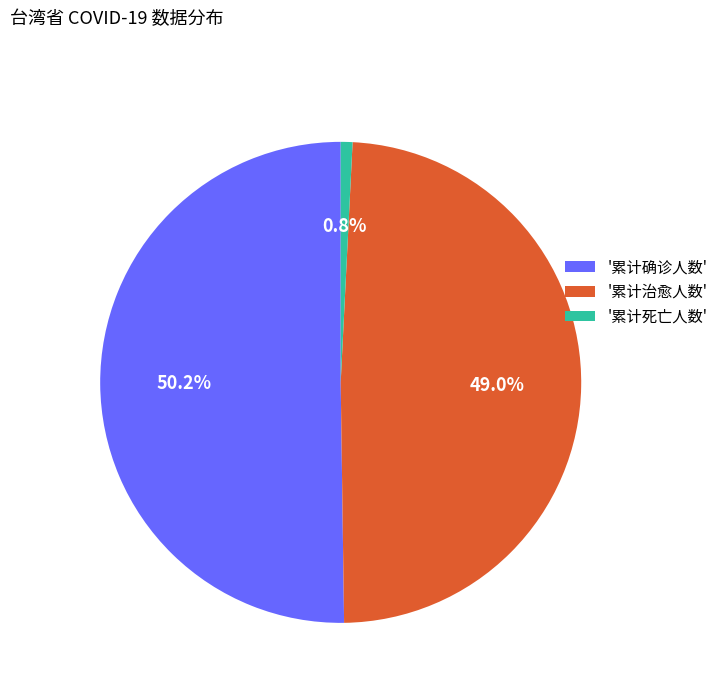

Which category has the biggest portion of the pie?

'累计确诊人数'